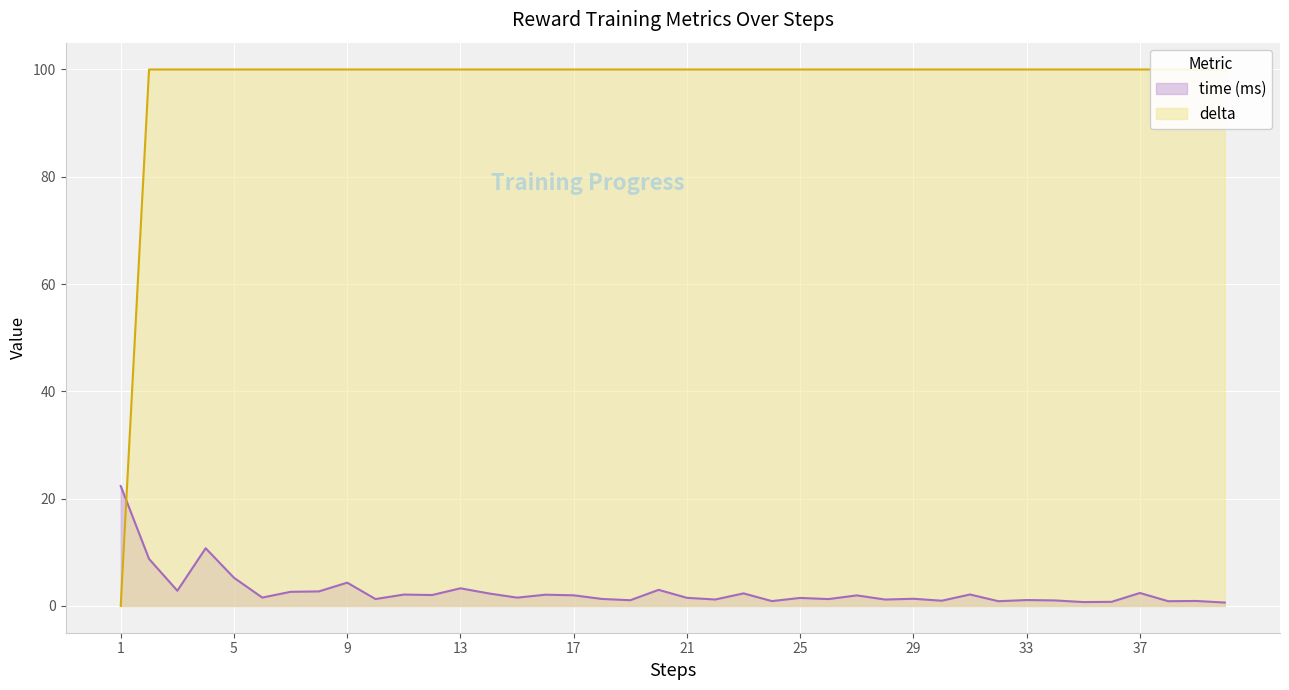

What is the average value of the delta series?

97.5